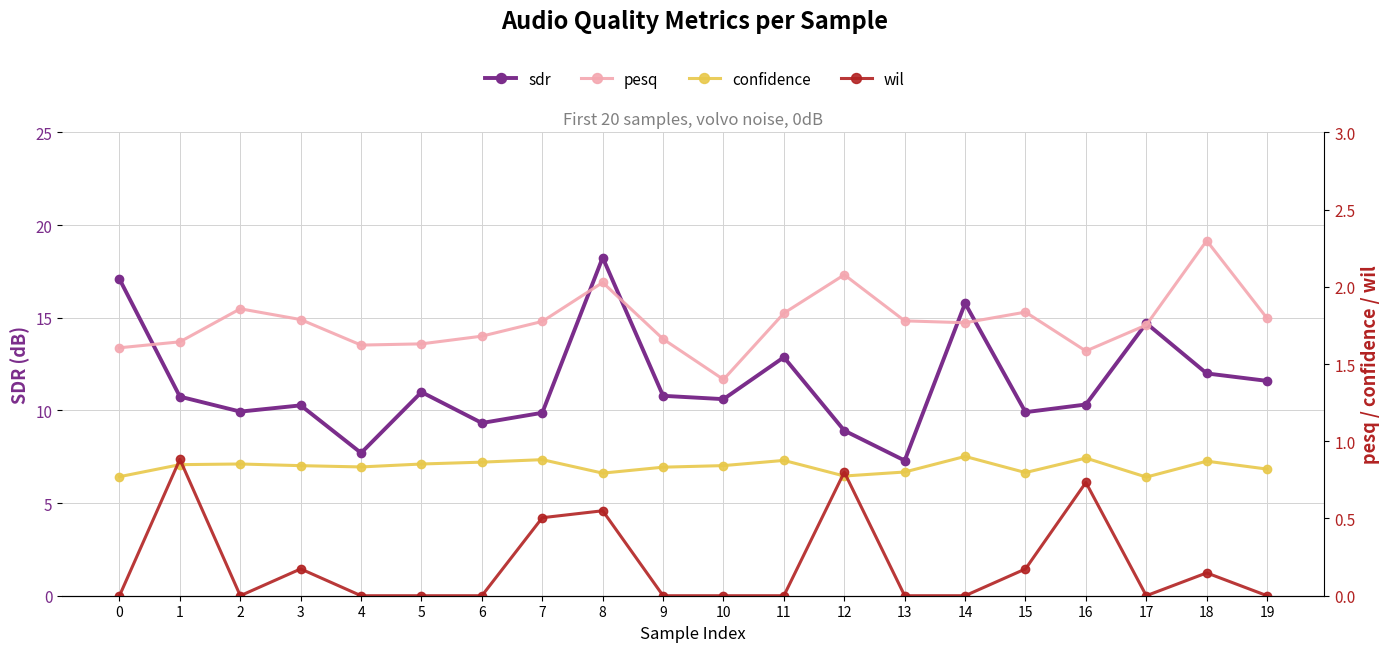

True or false: pesq and wil intersect in this chart.

False